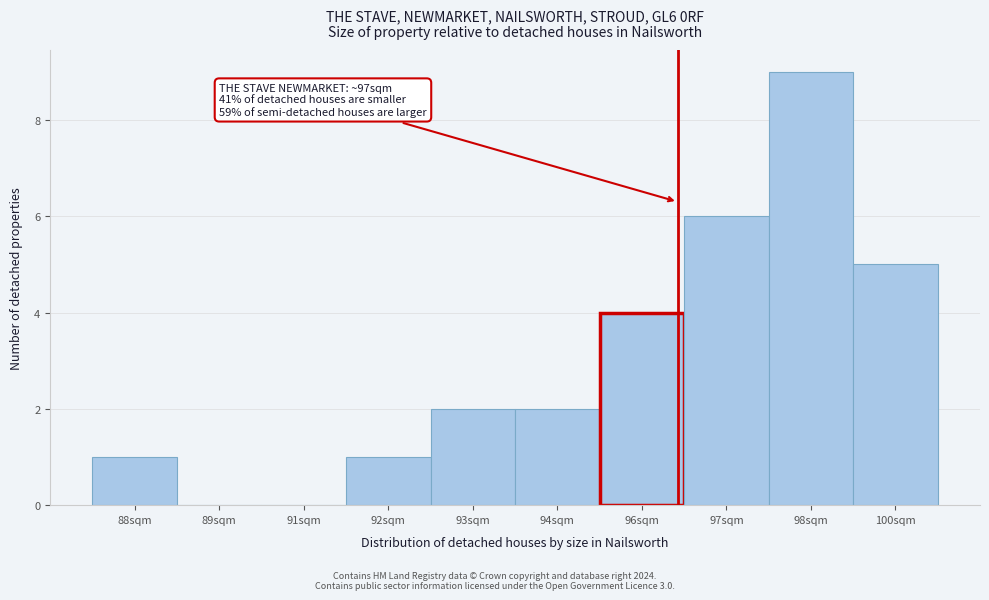

Reading right to left, what are all the values shown in this chart?

100sqm=5	98sqm=9	97sqm=6	96sqm=4	94sqm=2	93sqm=2	92sqm=1	91sqm=0	89sqm=0	88sqm=1